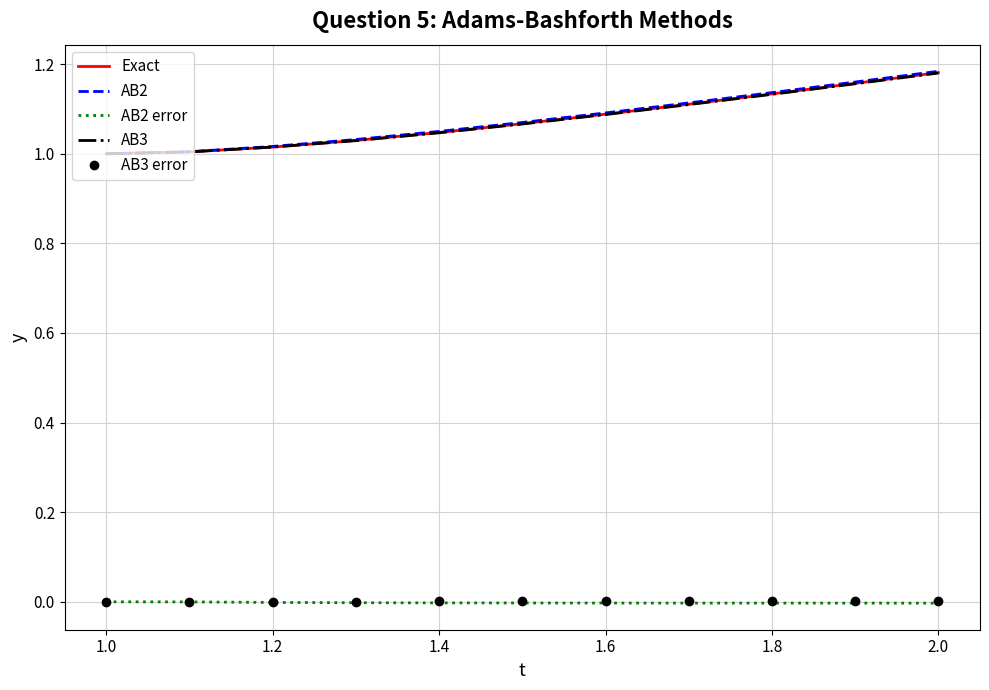

Which series has the widest spread of values?

AB2